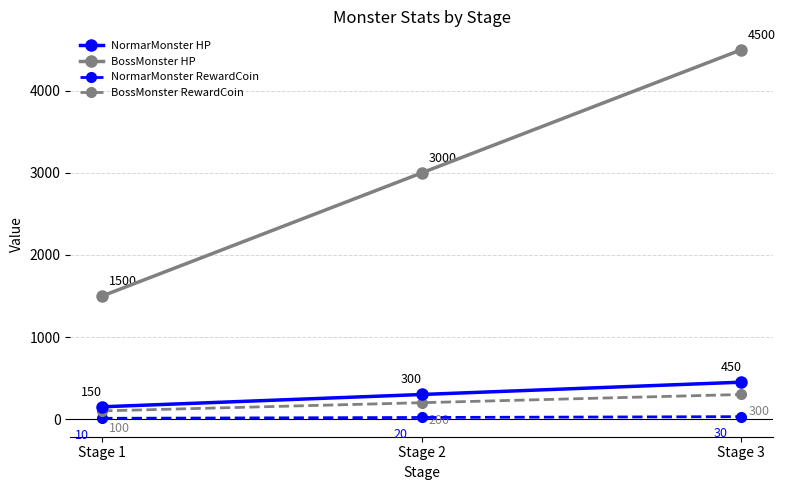

At Stage 2, list the series in order from smallest to largest.

NormarMonster RewardCoin, BossMonster RewardCoin, NormarMonster HP, BossMonster HP